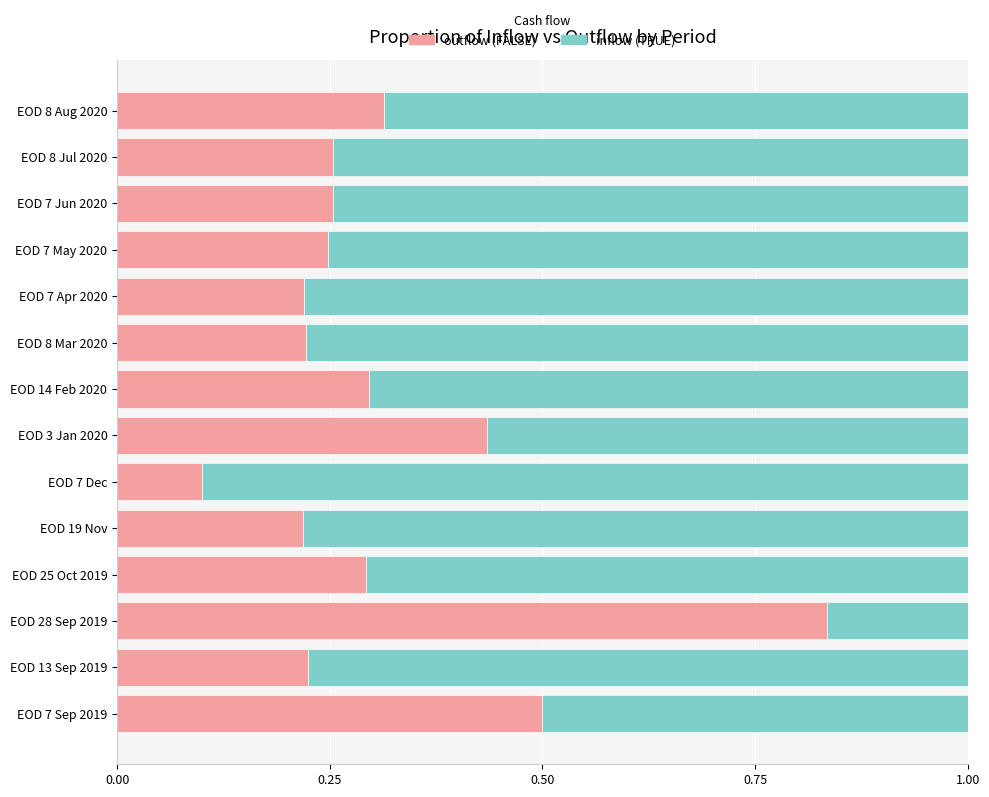

What is the total value across all series at EOD 8 Aug 2020?

1.0